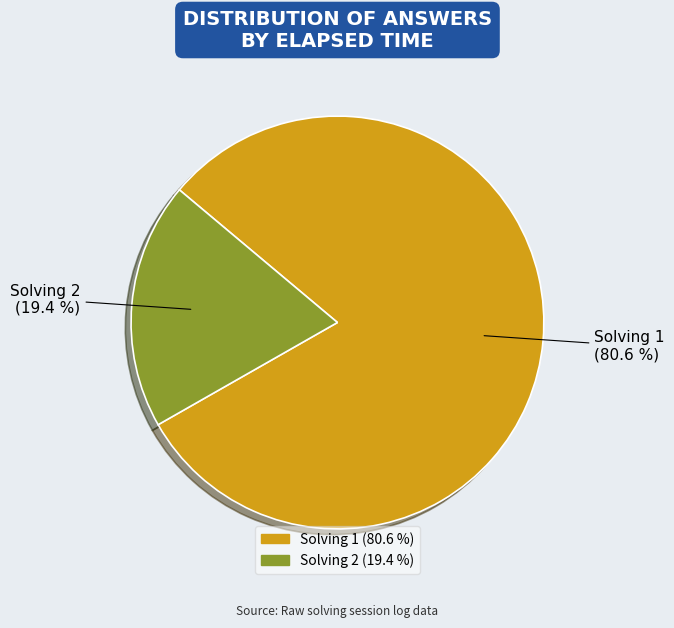

Does any single category account for the majority?

Yes